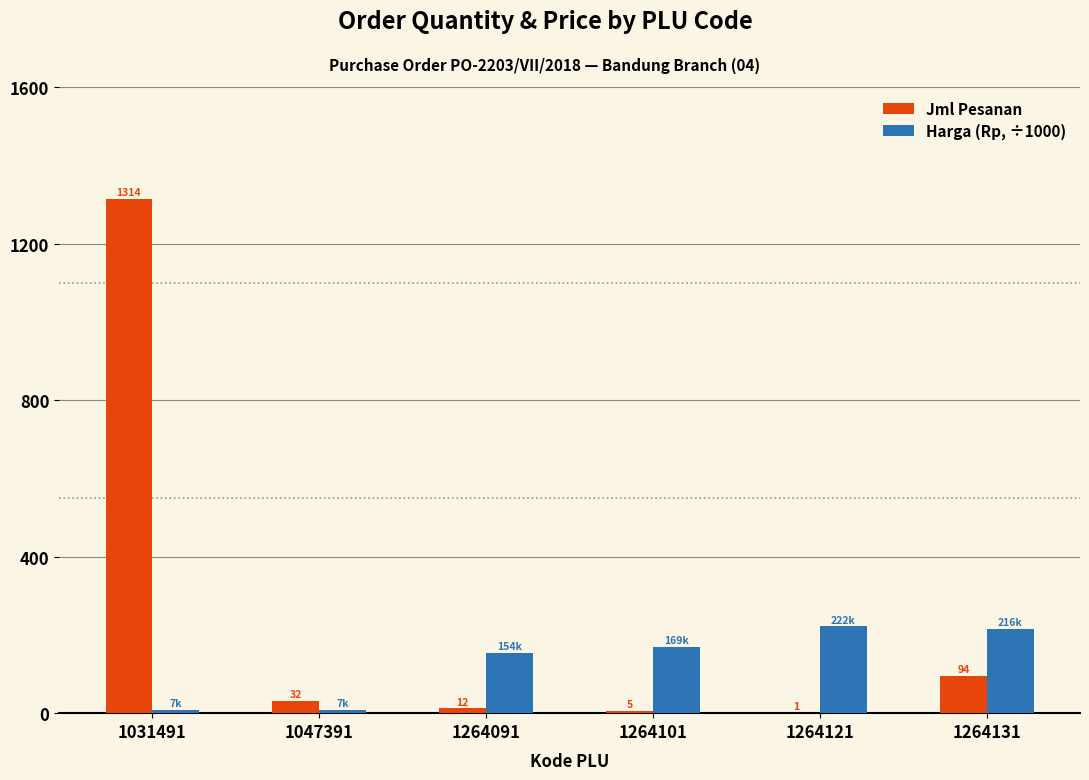

What is the approximate value of Jml Pesanan at 1264101?

5.0